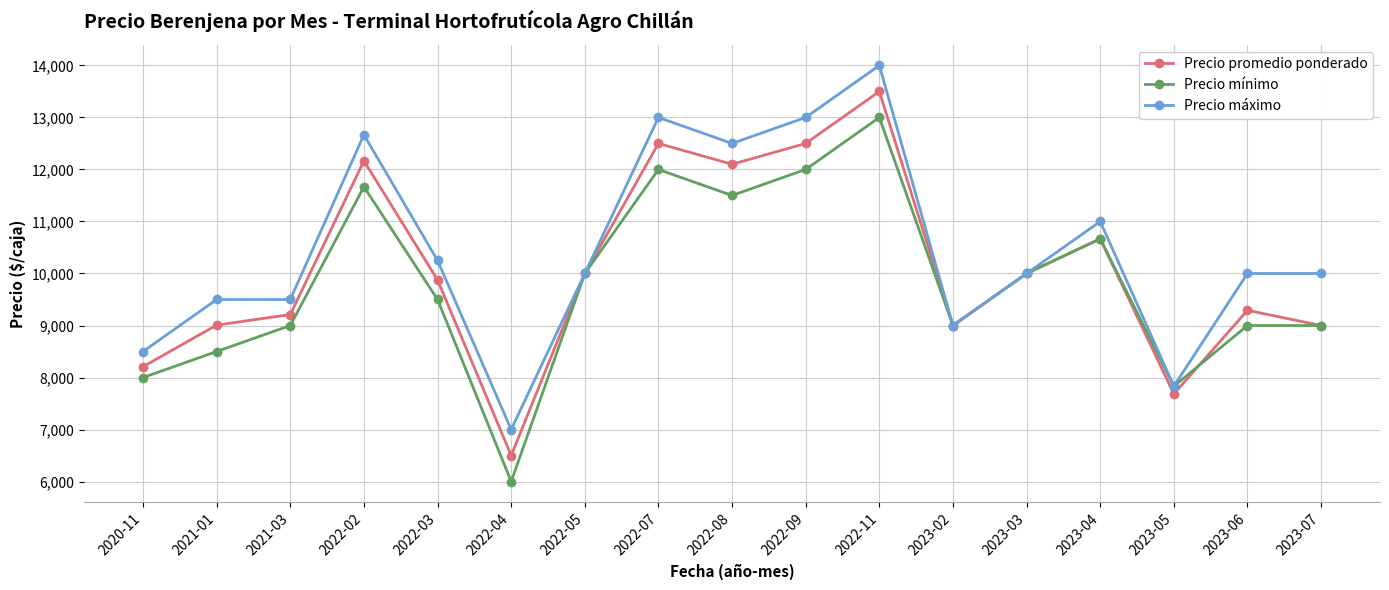

What position from the right is 2023-05?

3